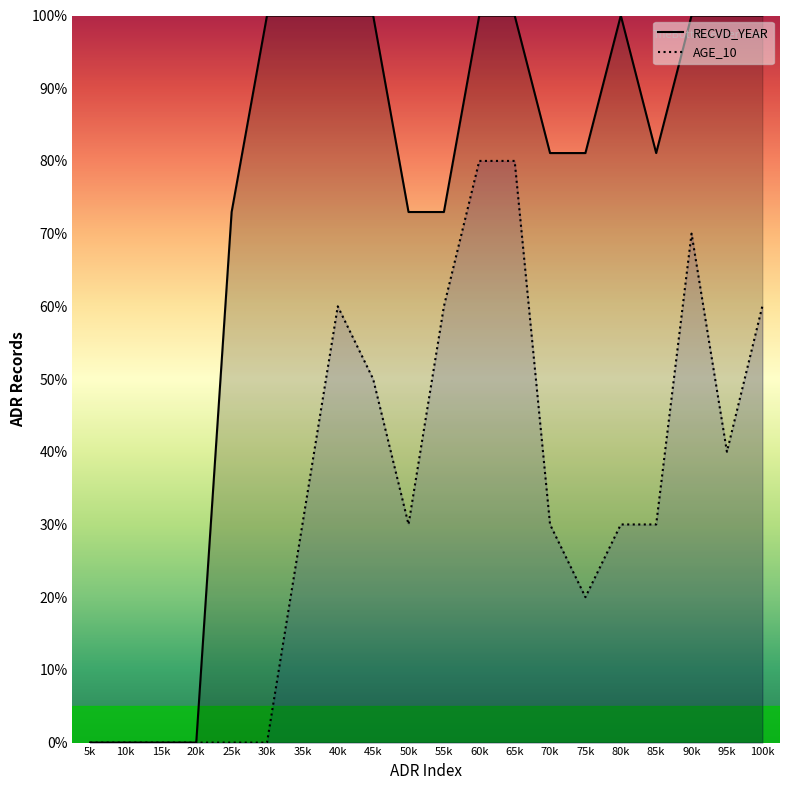

How many AGE_10 values are between 0 and 60?

17